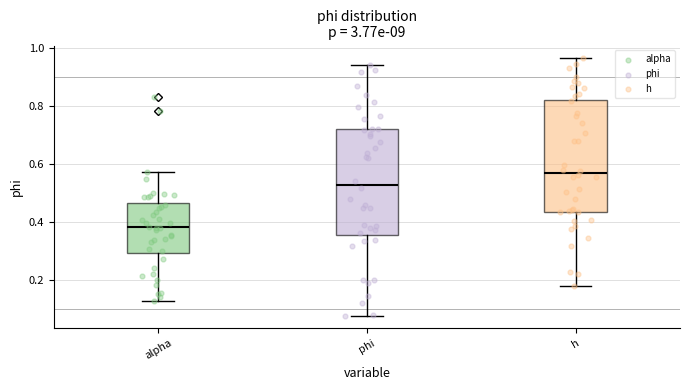

Which box is the tallest, from its lower edge to its upper edge?

h